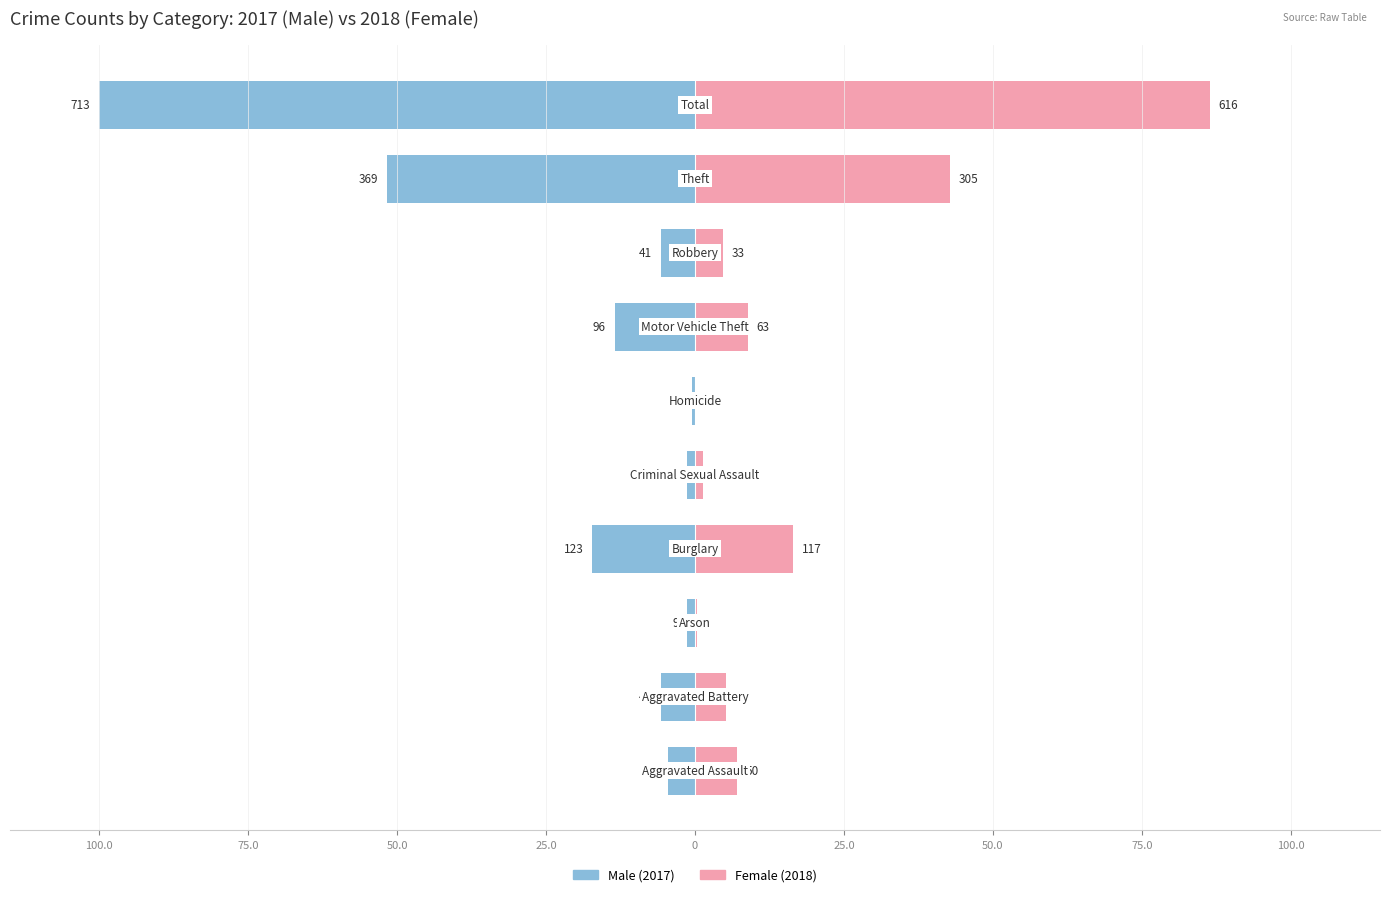

Reading left to right, transcribe all the data shown in this chart.

Male: -4.5	-5.8	-1.3	-17.3	-1.3	-0.4	-13.5	-5.8	-51.8	-100.0
Female: 7.0	5.2	0.3	16.4	1.3	0.0	8.8	4.6	42.8	86.4